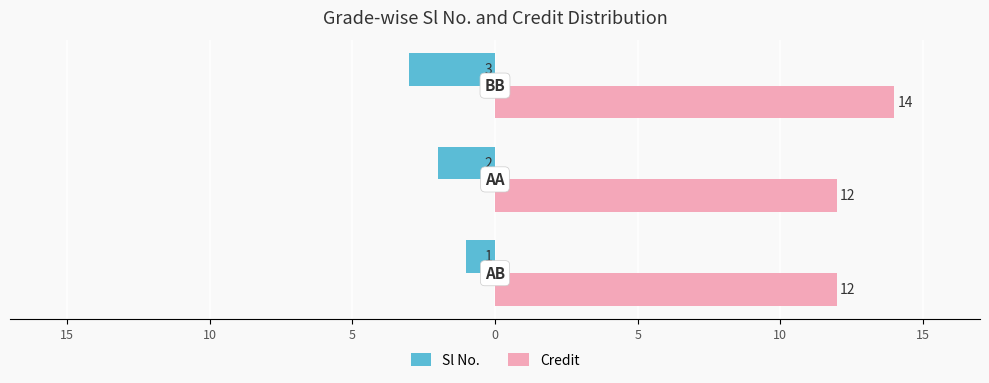

What is the difference between the maximum and minimum values in the Sl No. series?

2